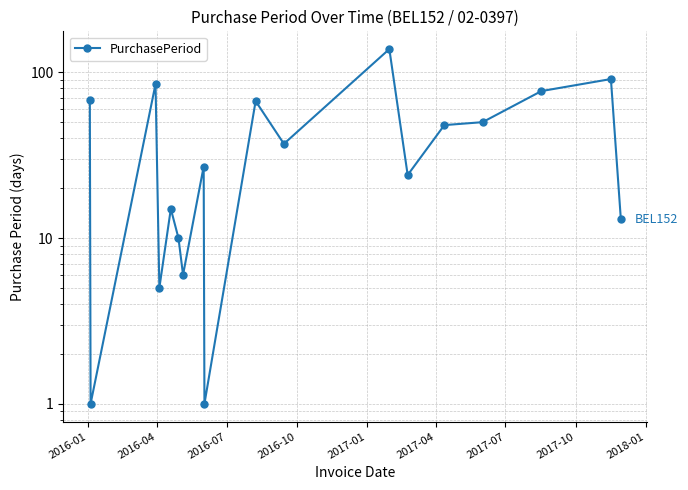

At which label is the value closest to 69?

2016-01